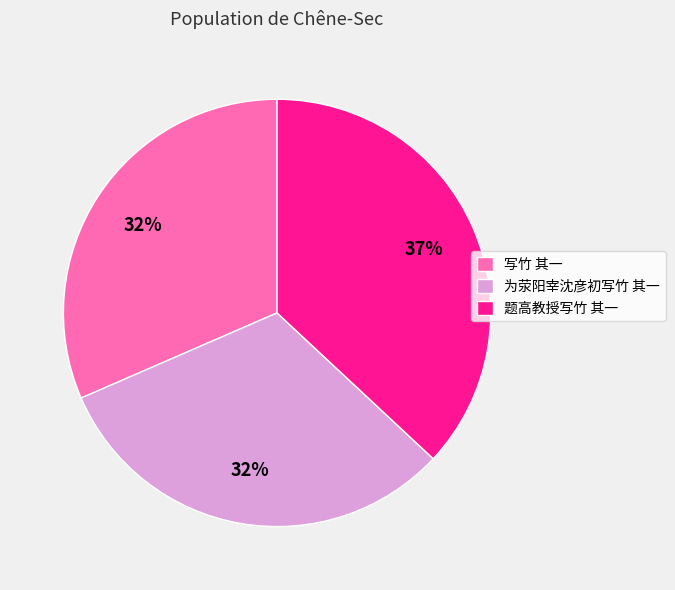

To the nearest percent, what is the difference between the largest and smallest slice percentages?

5%